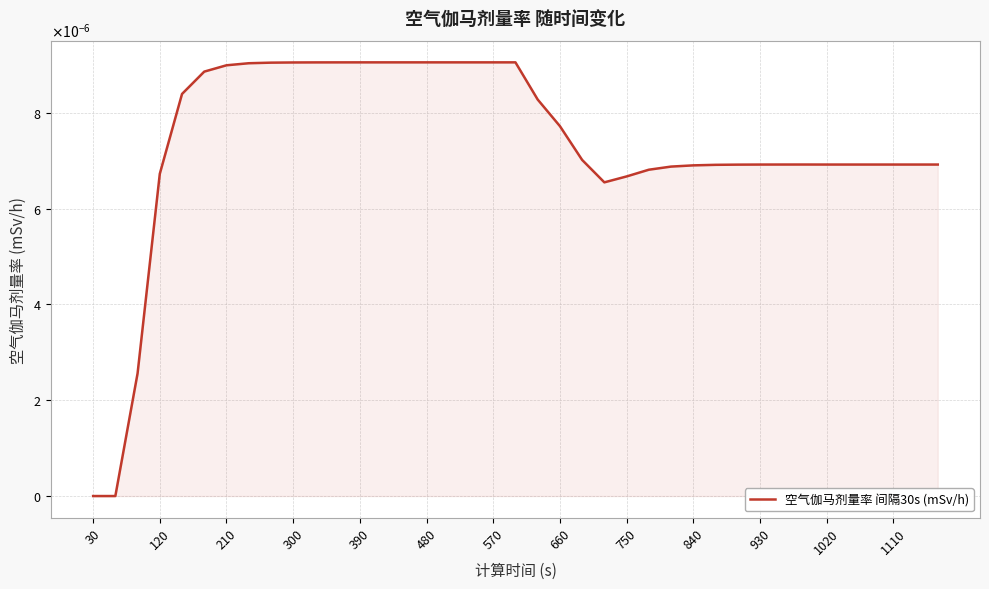

Does the chart have visible grid lines?

Yes